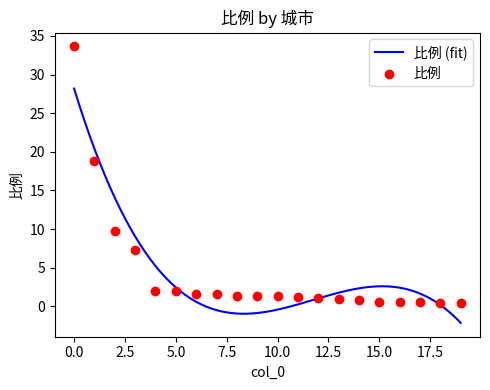

Which has a higher value, 1 or 18?

1